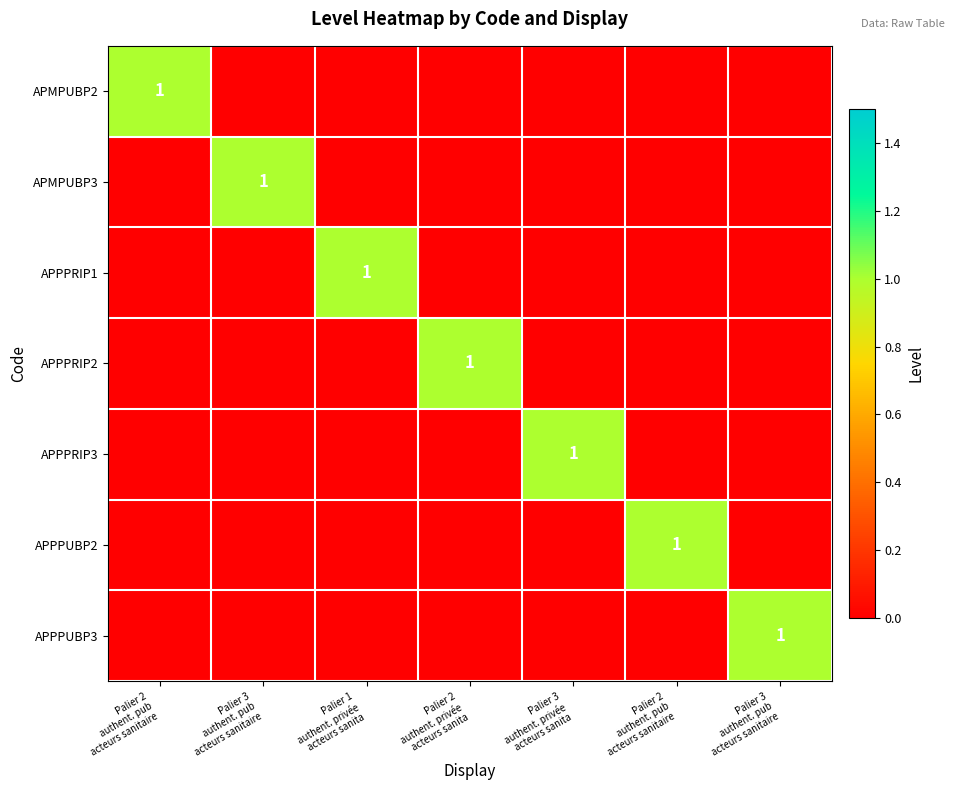

At how many categories does at least one series exceed 0?

7